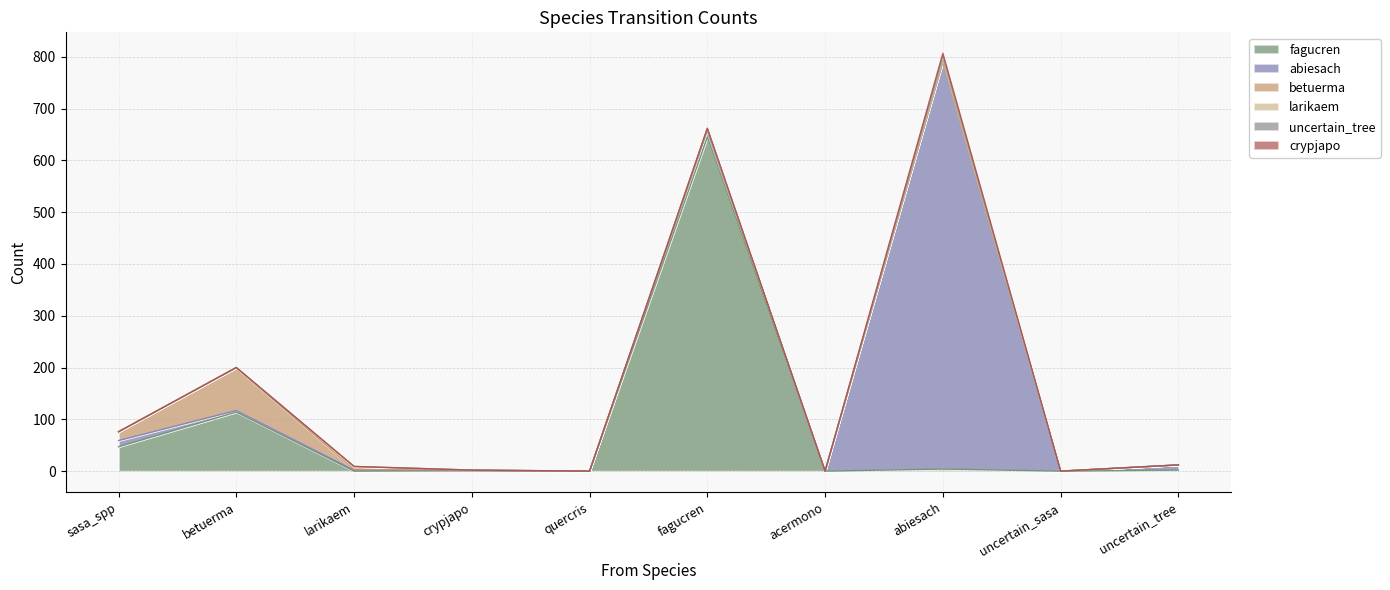

At which category does the chart reach its minimum across all series?

larikaem